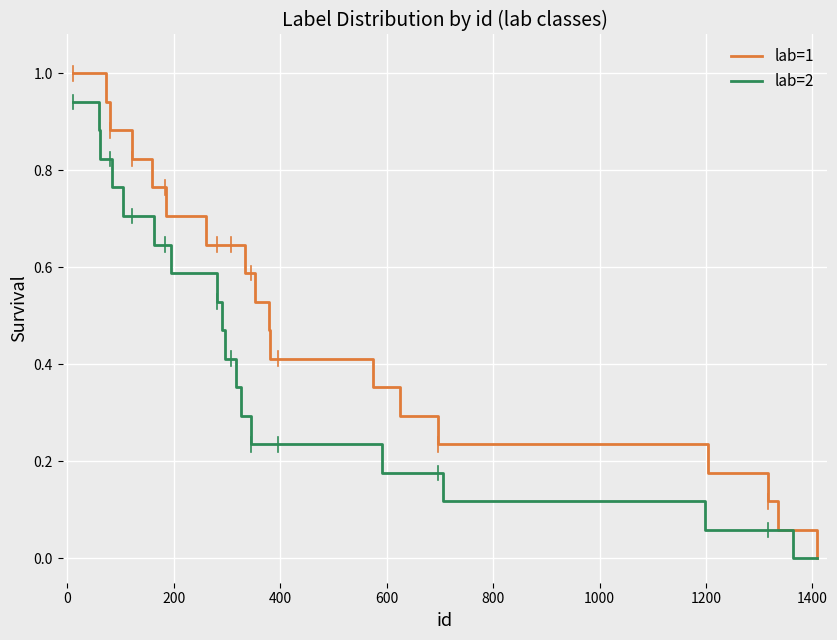

Rank the series by their average value, from highest to lowest.

lab=1, lab=2